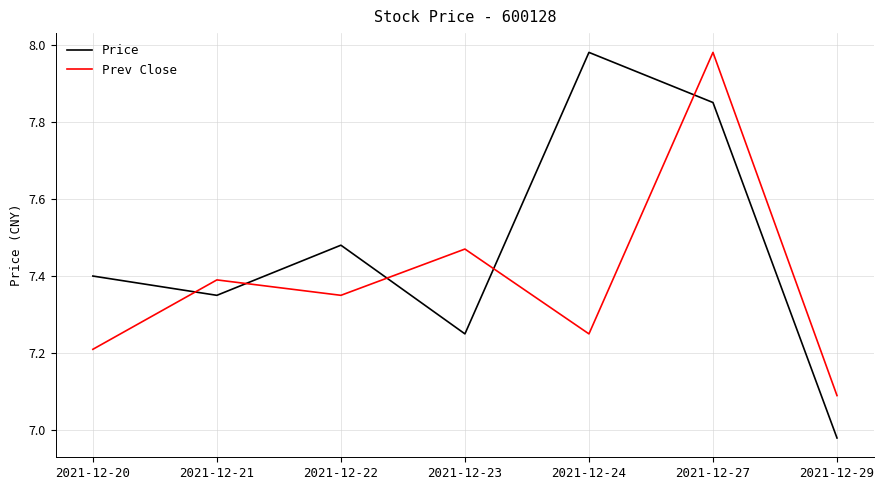

Where do Price and Prev Close first cross each other?

2021-12-20 and 2021-12-21